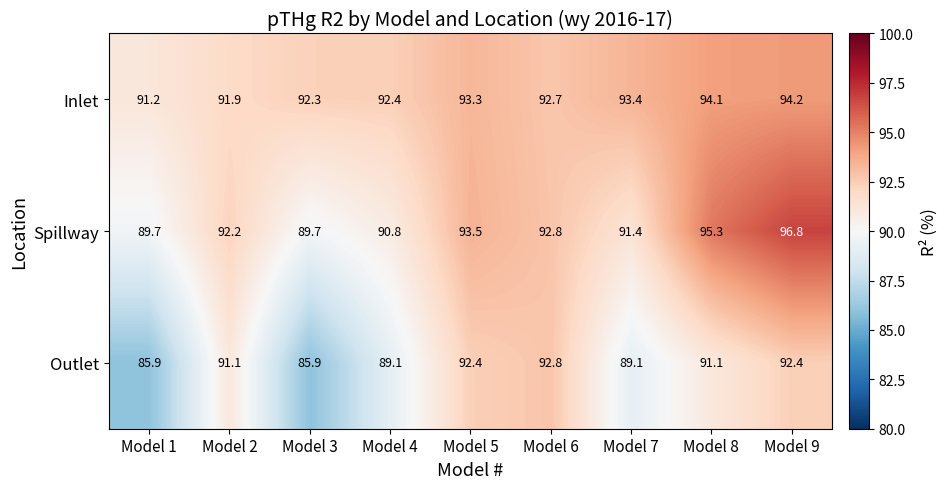

Reading left to right, what are all the values shown in this chart?

Inlet: 91.2	91.9	92.3	92.4	93.3	92.7	93.4	94.1	94.2
Spillway: 89.7	92.2	89.7	90.8	93.5	92.8	91.4	95.3	96.8
Outlet: 85.9	91.1	85.9	89.1	92.4	92.8	89.1	91.1	92.4